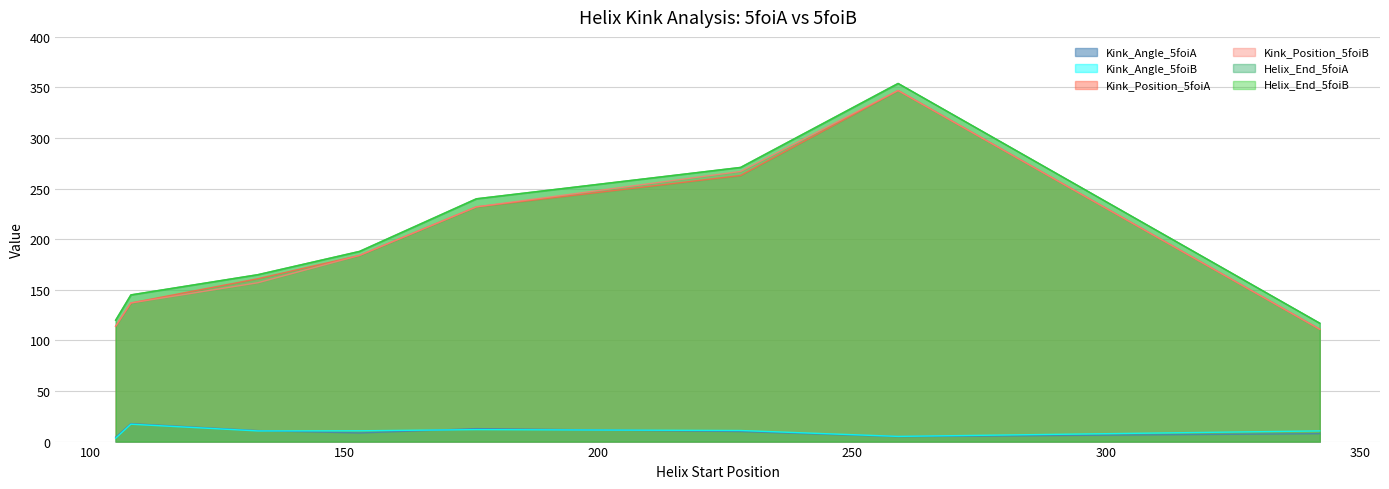

Where is the first local maximum for Helix_End_5foiA?

259